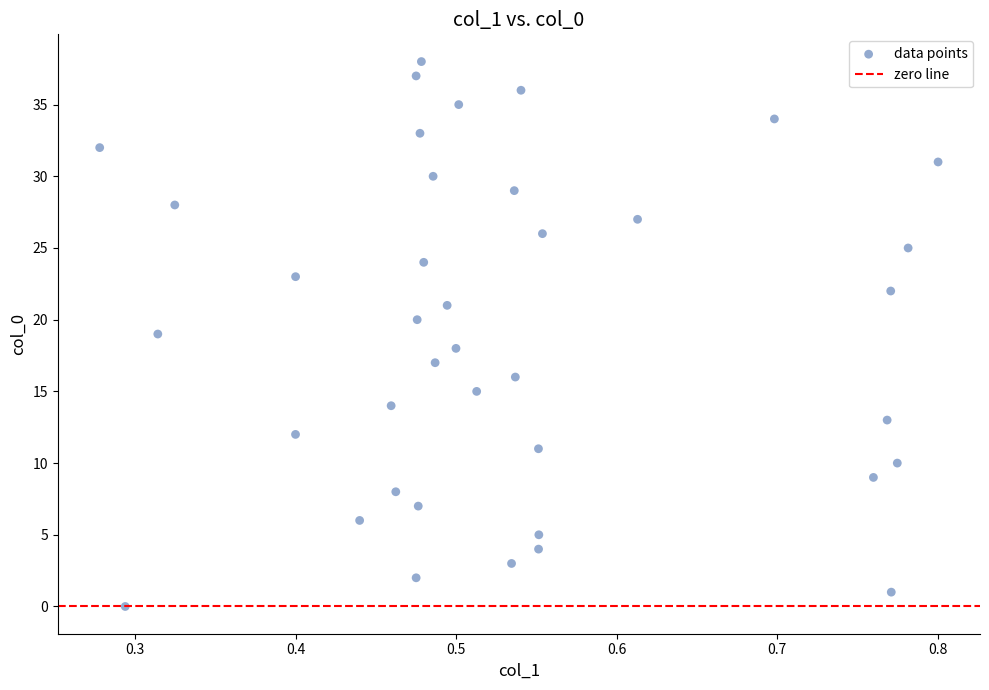

What is the range of Y values (max minus min)?

38